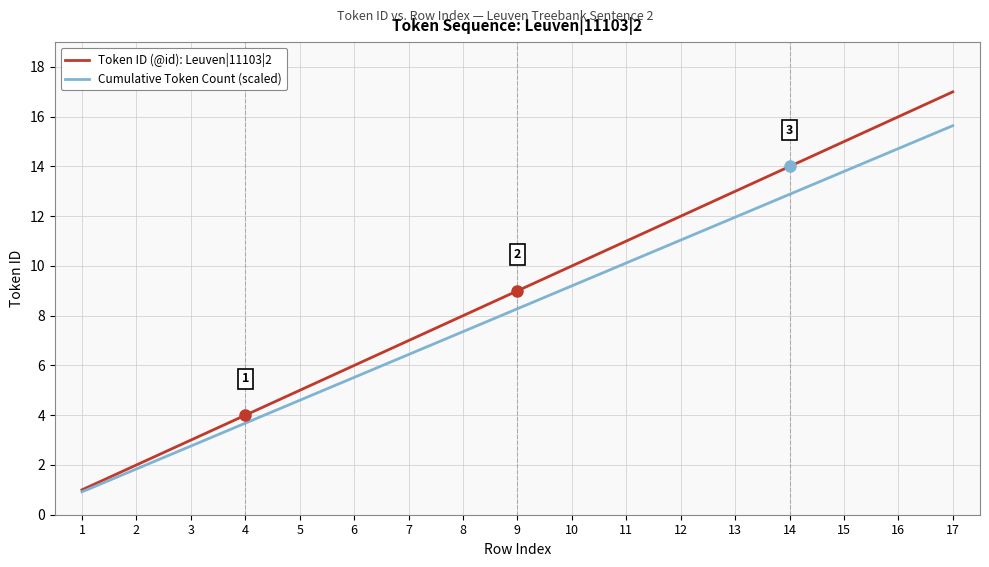

Is it true that Token ID (@id): Leuven|11103|2 equals 24.8 at 14?

False